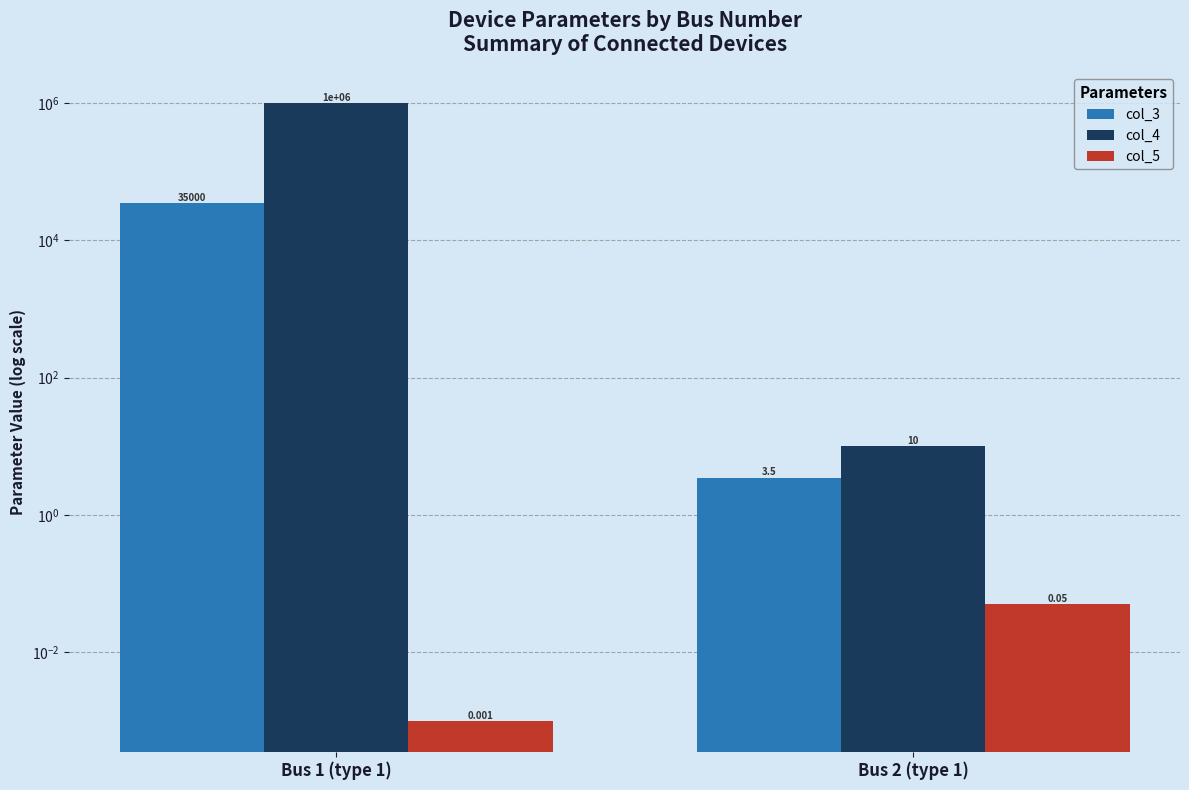

At which label is col_5 closest to 0?

Bus 1 (type 1)